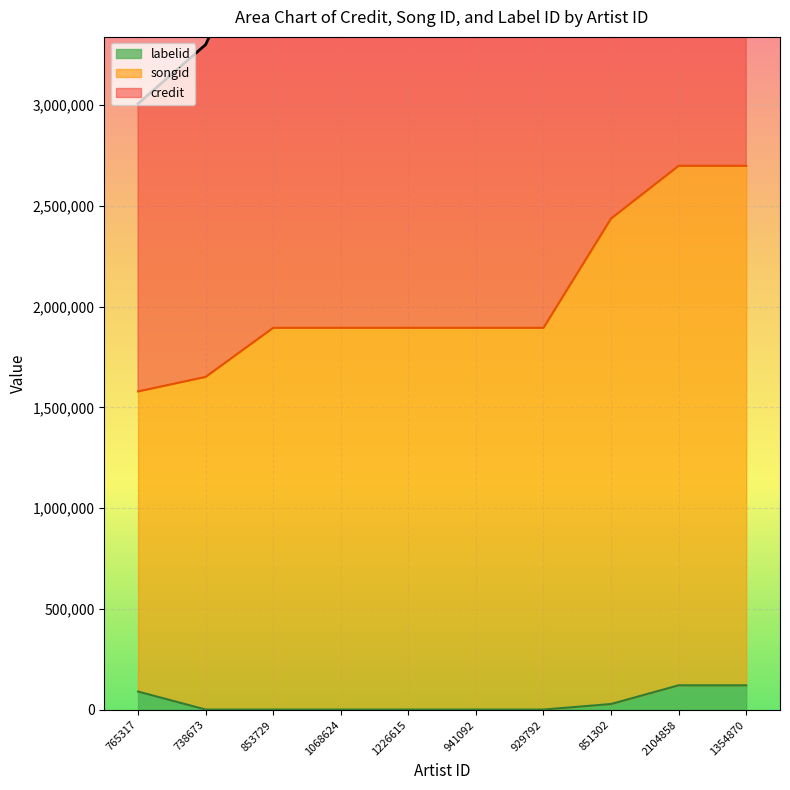

What is the approximate value of credit at 1226615, to the nearest 10?

4013220